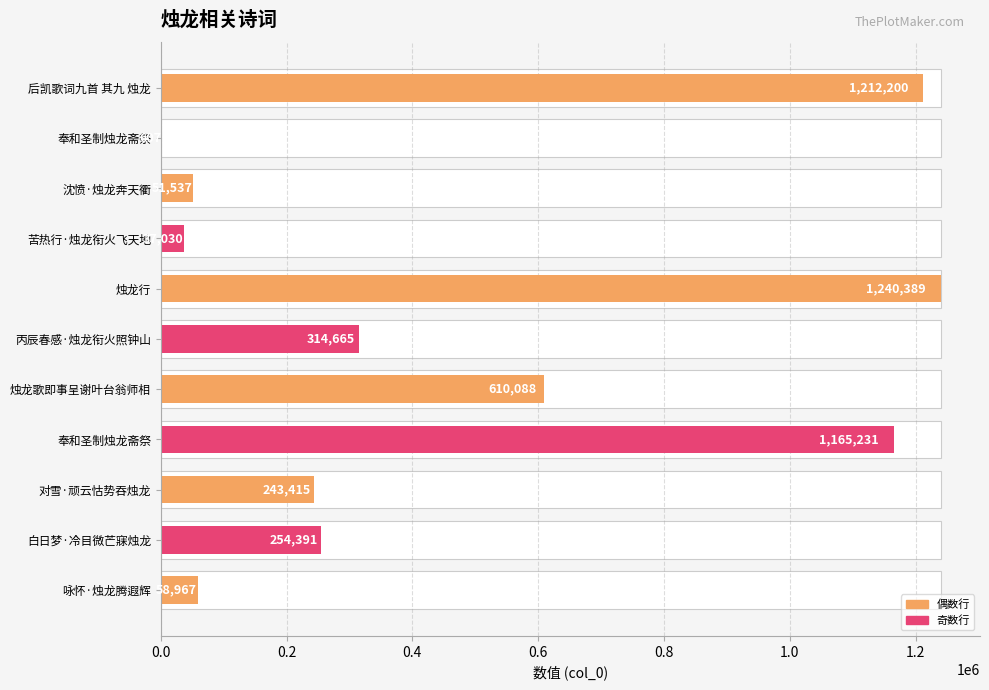

Reading left to right, transcribe all the data shown in this chart.

1212200	607	51537	37030	1240389	314665	610088	1165231	243415	254391	58967